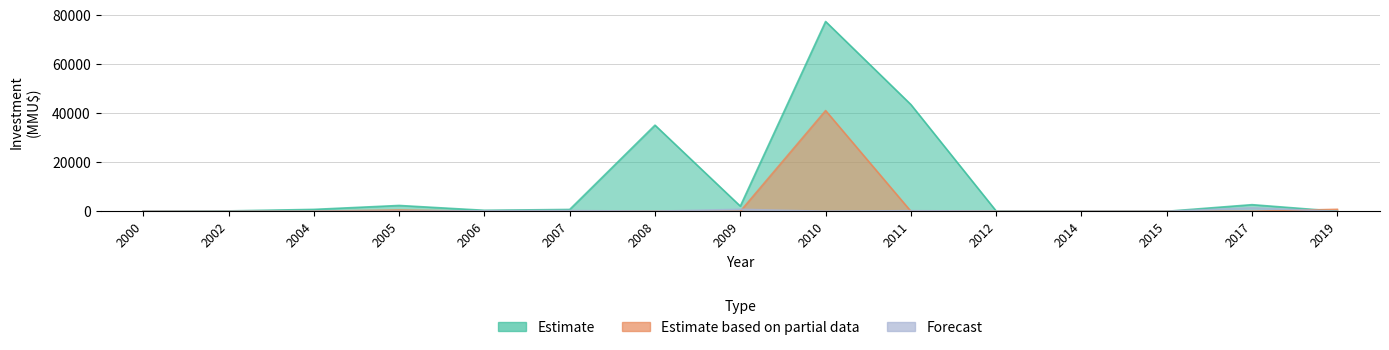

How many intersections are there between Estimate based on partial data and Estimate?

1